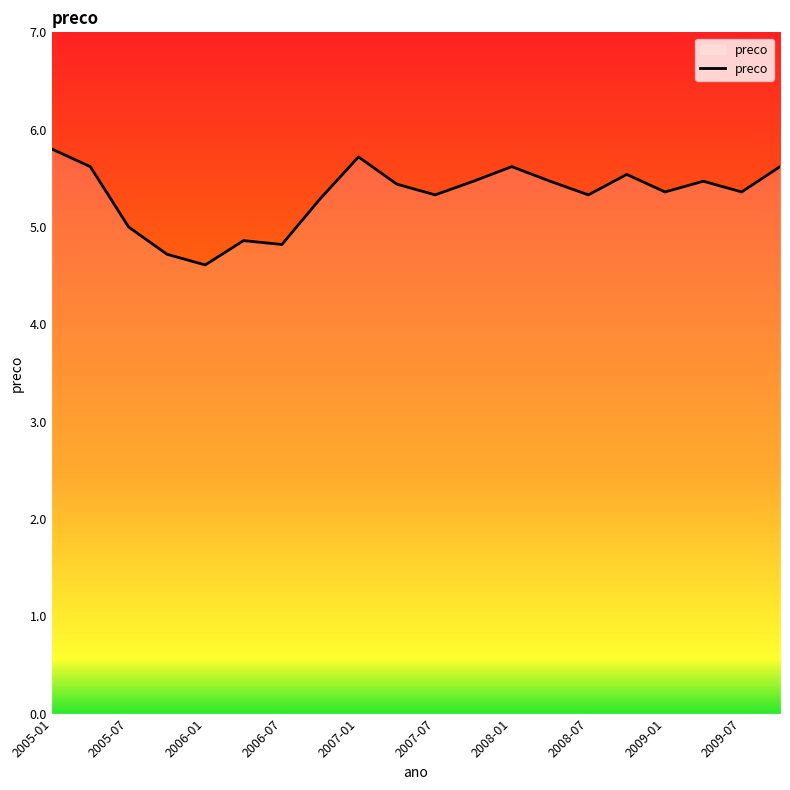

What is the greatest value displayed?

5.8